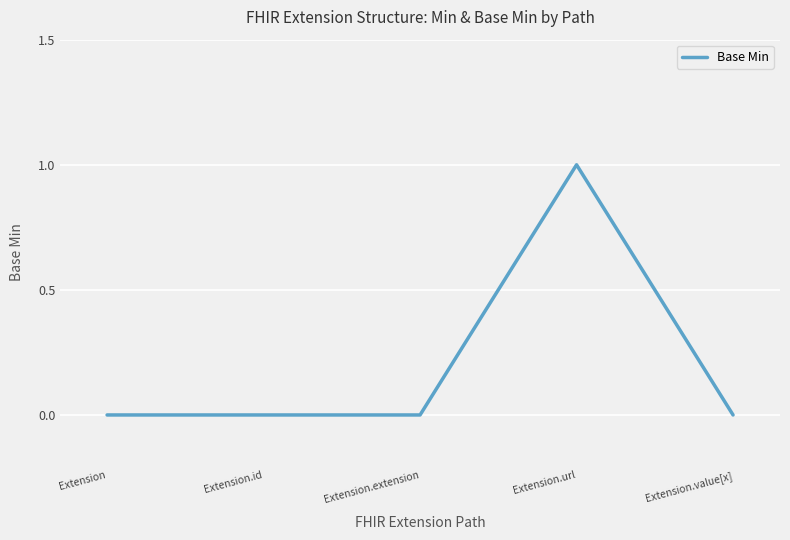

What is the change in value from Extension.extension to Extension.url?

+1